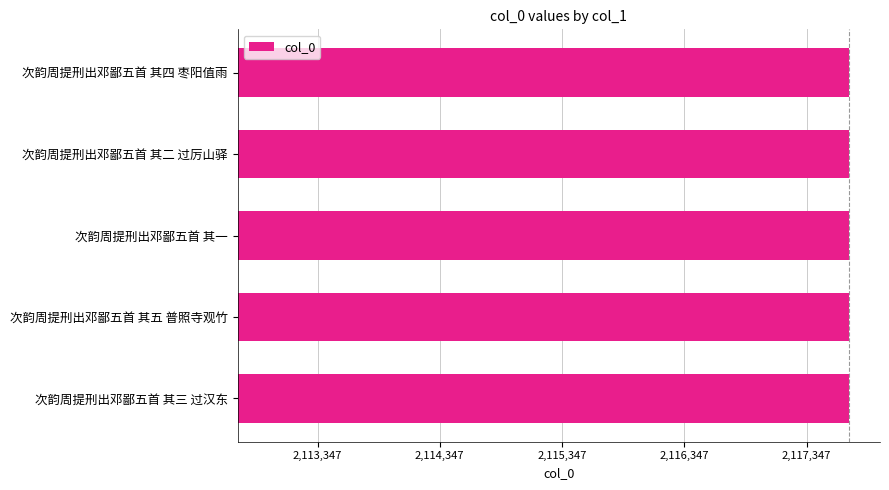

Are the bars horizontal?

Yes